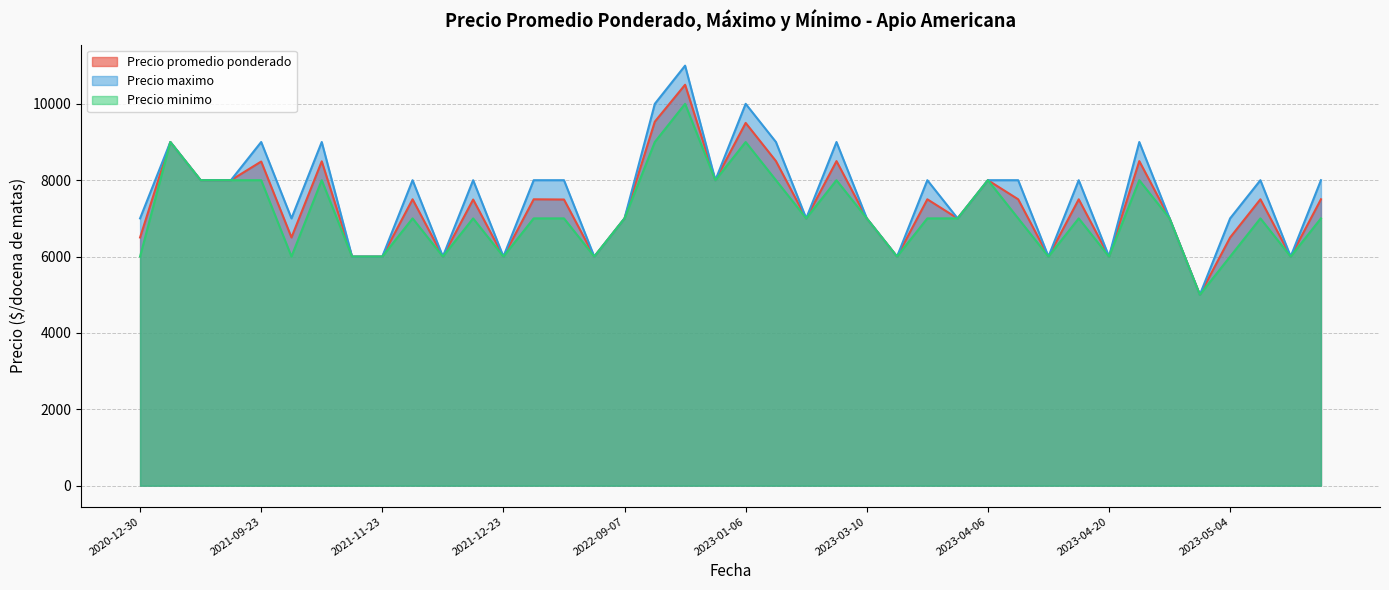

Which series changed the most between 2021-09-23 and 2023-04-13?

Precio maximo